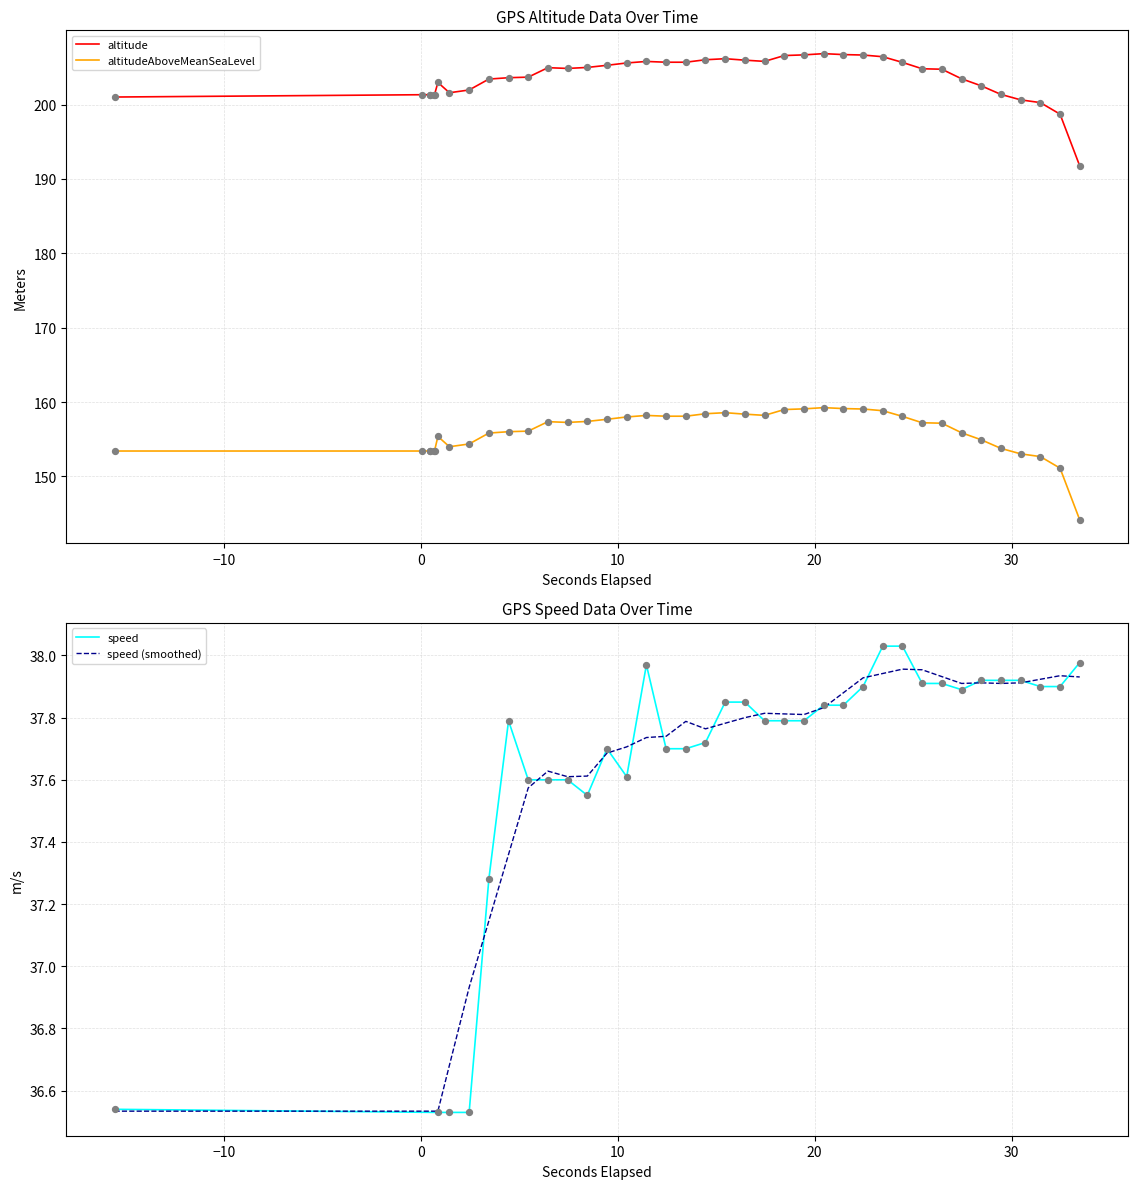

Which series has the largest total across all categories?

altitude